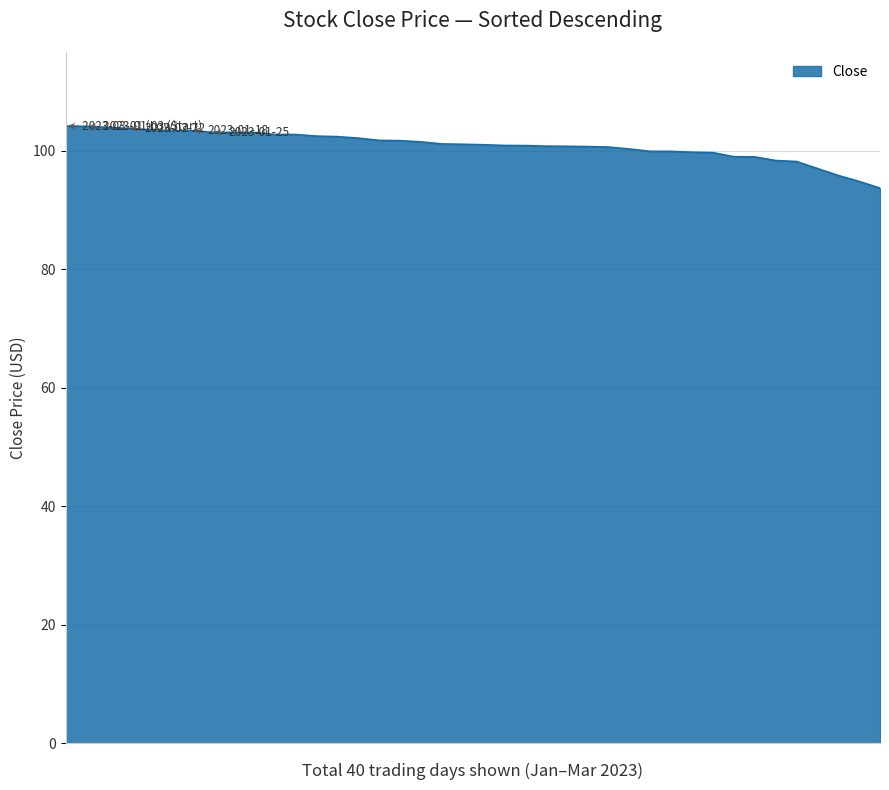

What is the greatest value displayed?

104.1